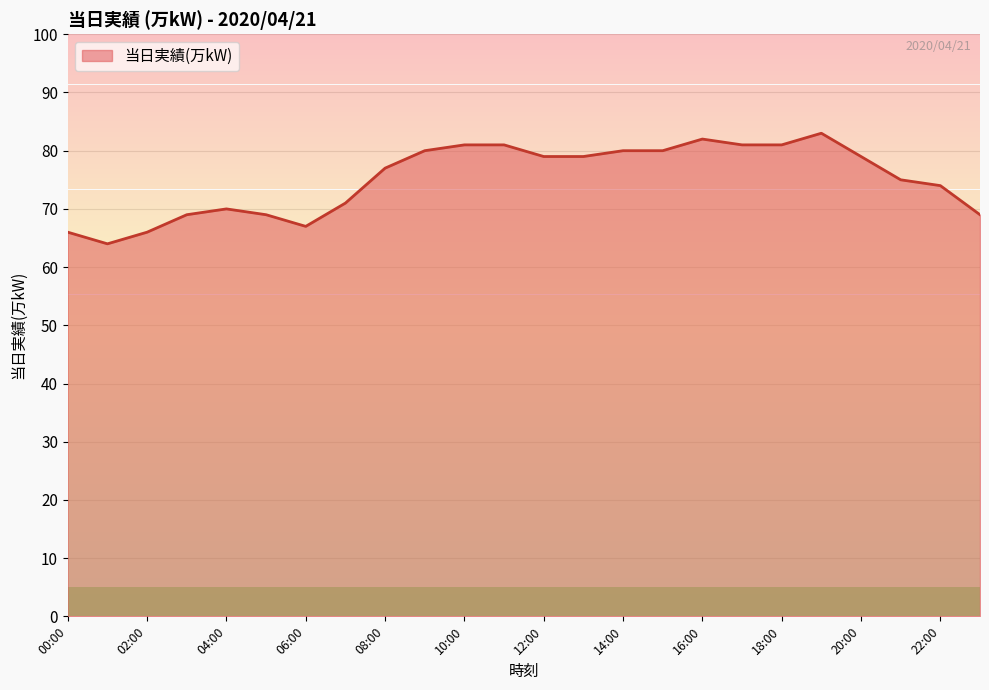

What is the difference between the maximum and minimum values?

19